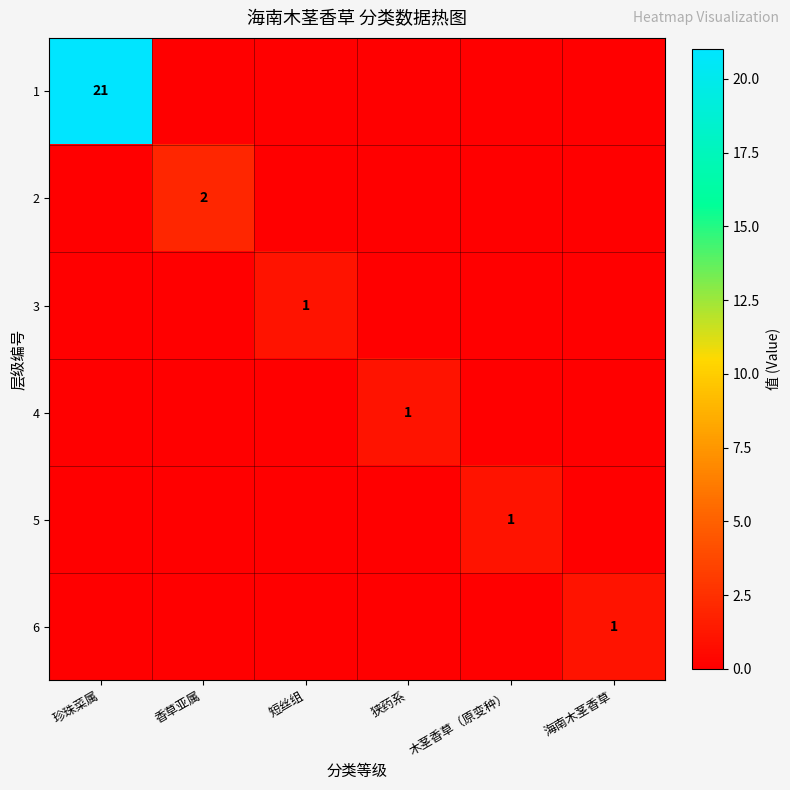

Between 木茎香草（原变种） and 海南木茎香草, which series saw the biggest shift?

5